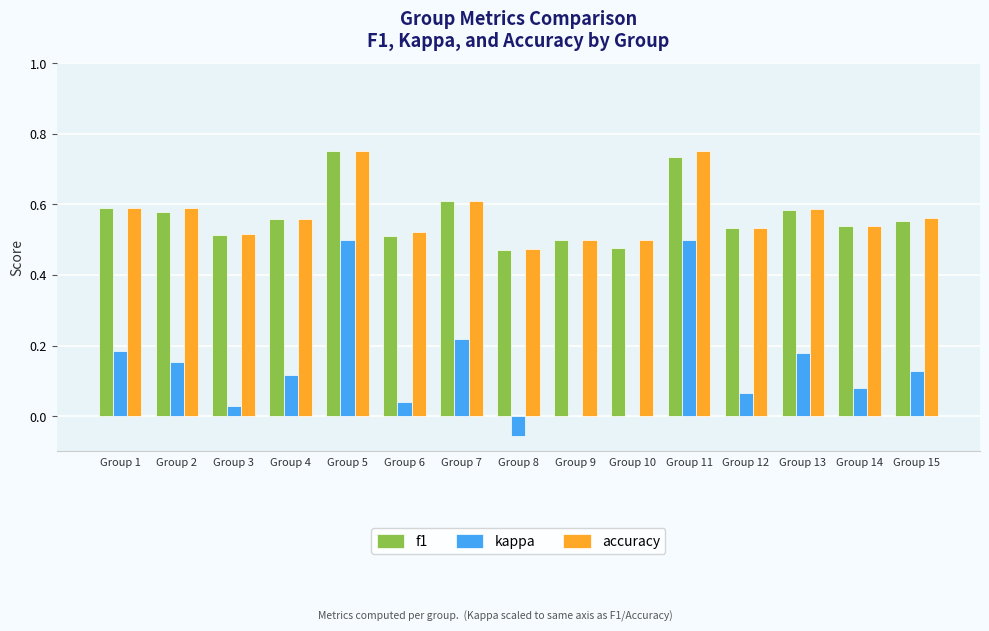

What is the total value across all series at Group 1?

1.4